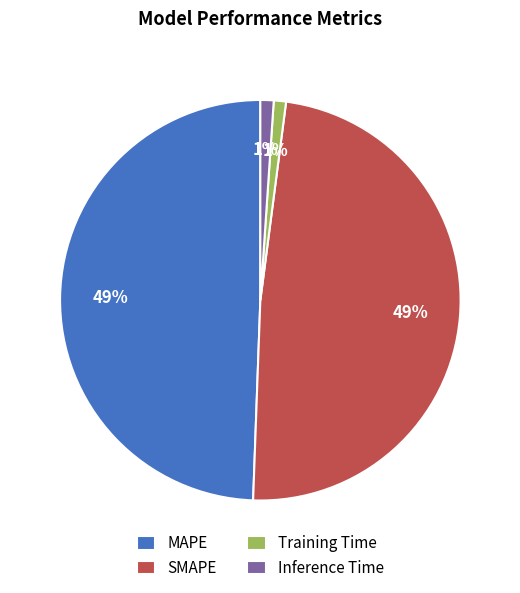

Combined, do MAPE and SMAPE account for over 50%?

Yes